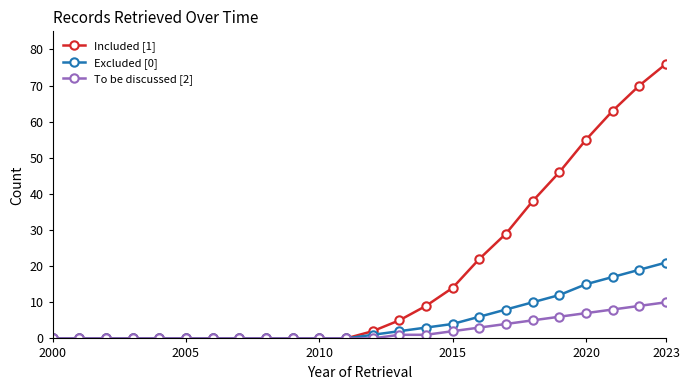

Rank the series by their average value, from lowest to highest.

To be discussed [2], Excluded [0], Included [1]